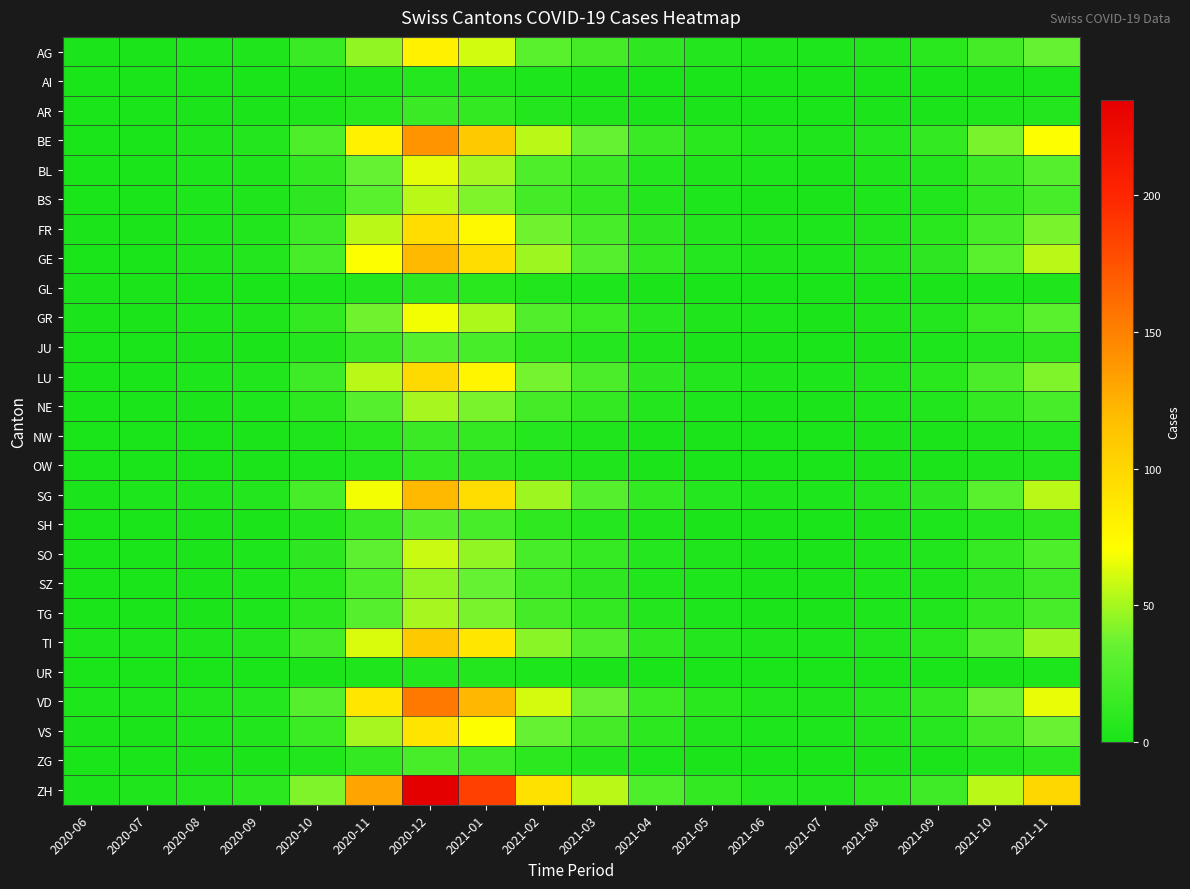

Which series has the widest spread of values?

ZH